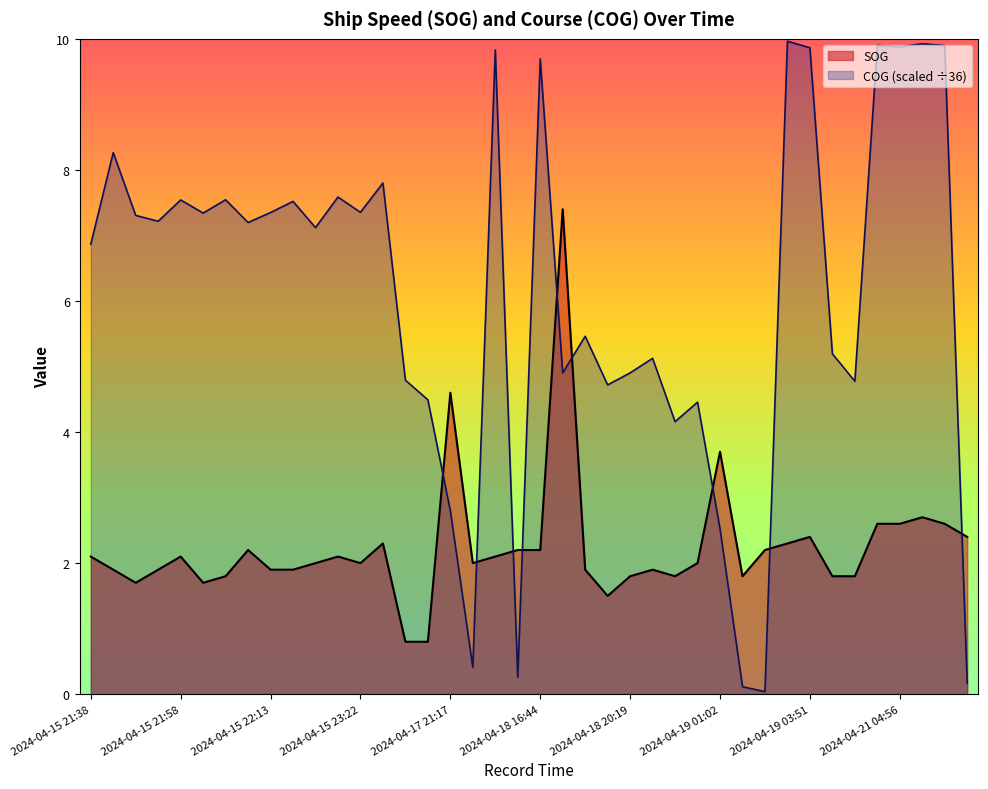

What is the label of the 32nd point from the left?

2024-04-19 01:59